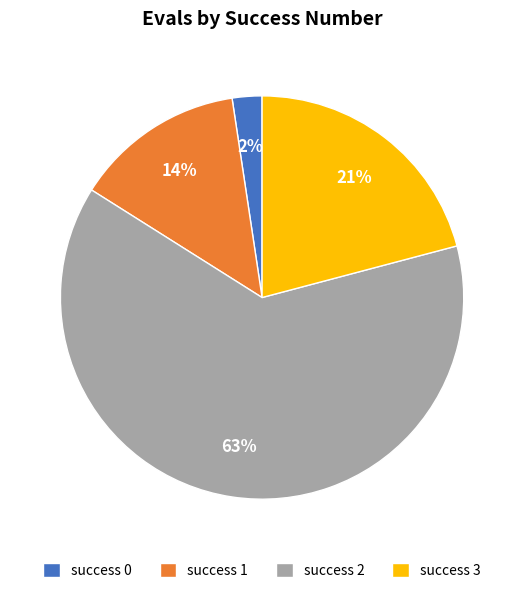

How many segments does this pie chart have?

4